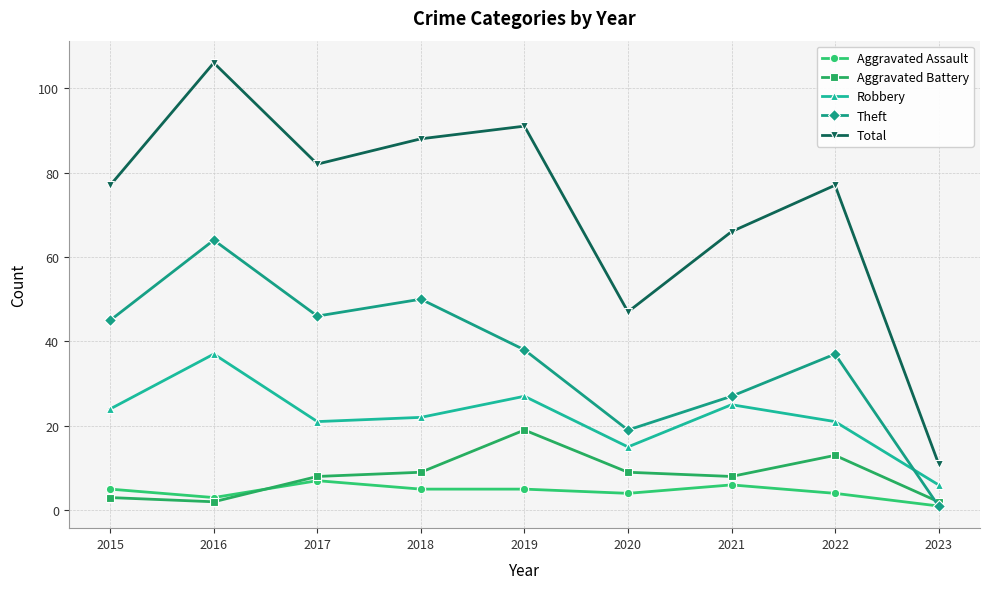

How many lines are shown in the chart?

5